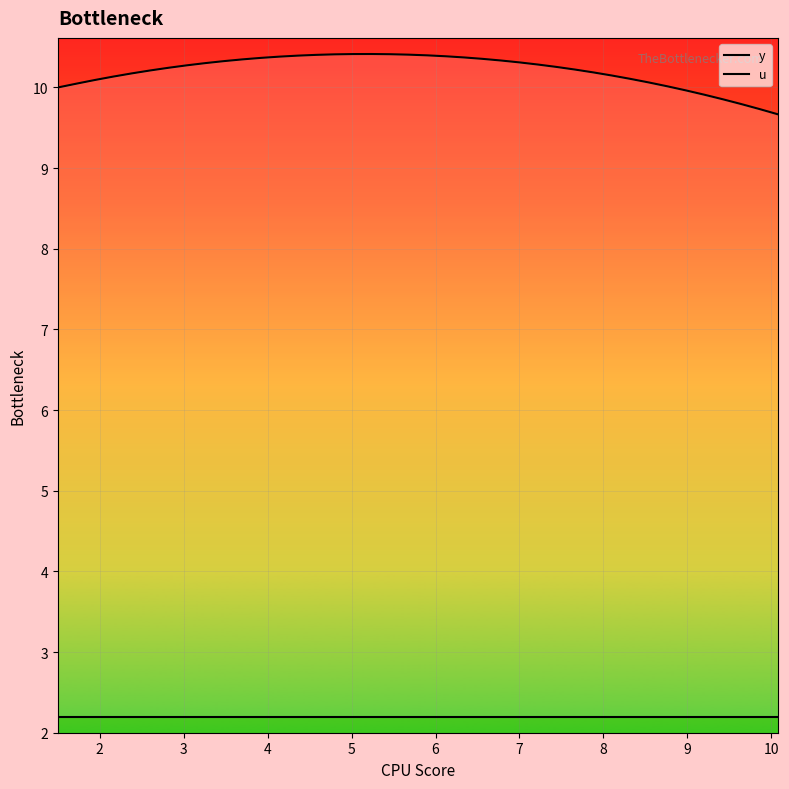

True or false: u and y intersect in this chart.

False